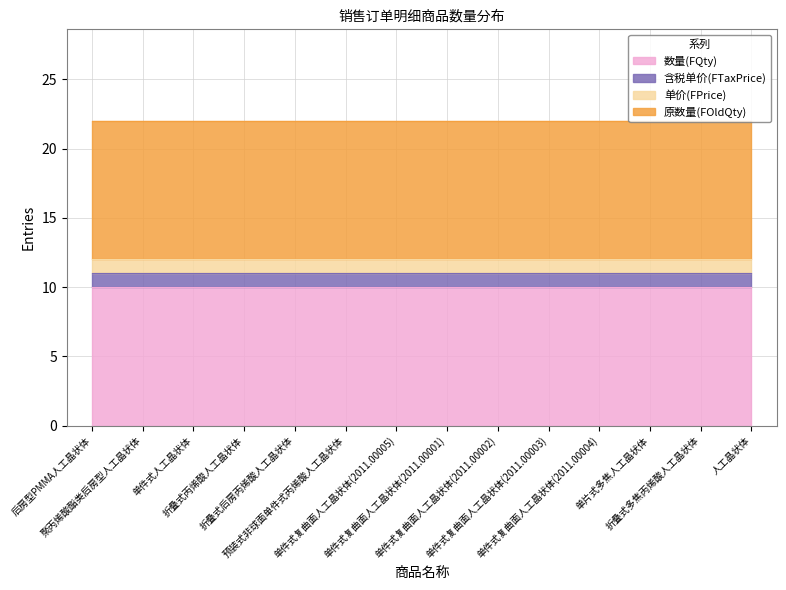

At how many categories does at least one series exceed 2?

14